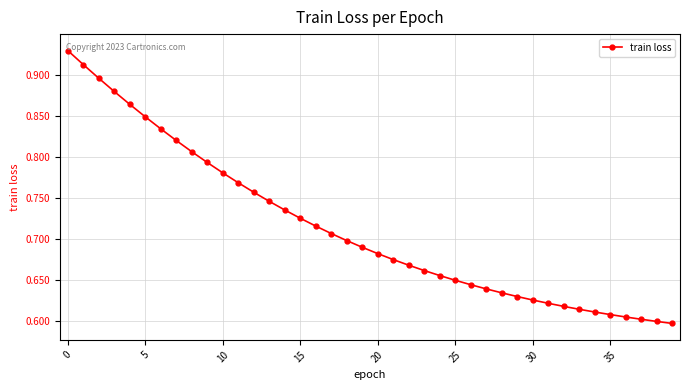

Count the values in the range 0 to 1.

40